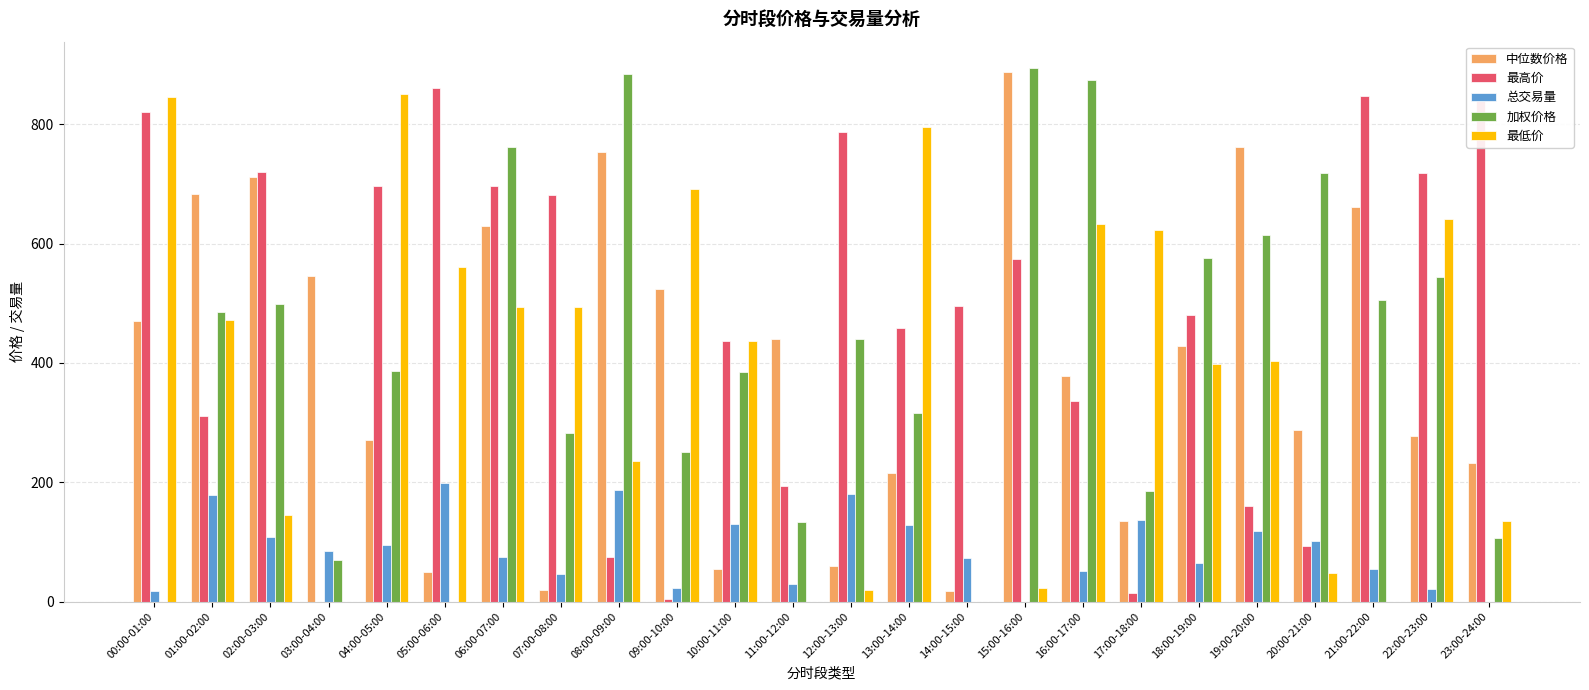

Does the chart contain stacked bars?

No